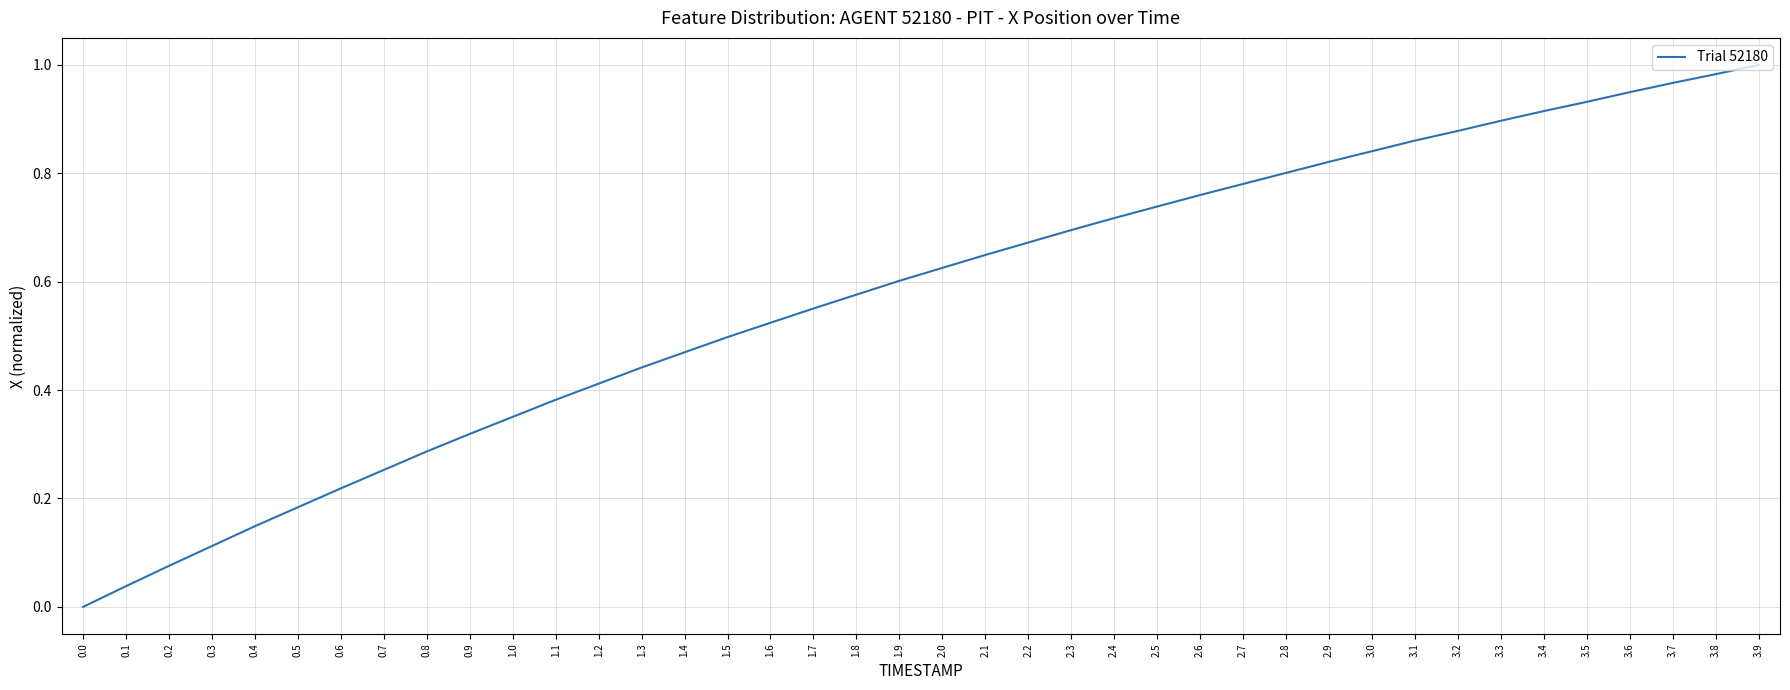

What position from the right is 1.7?

23